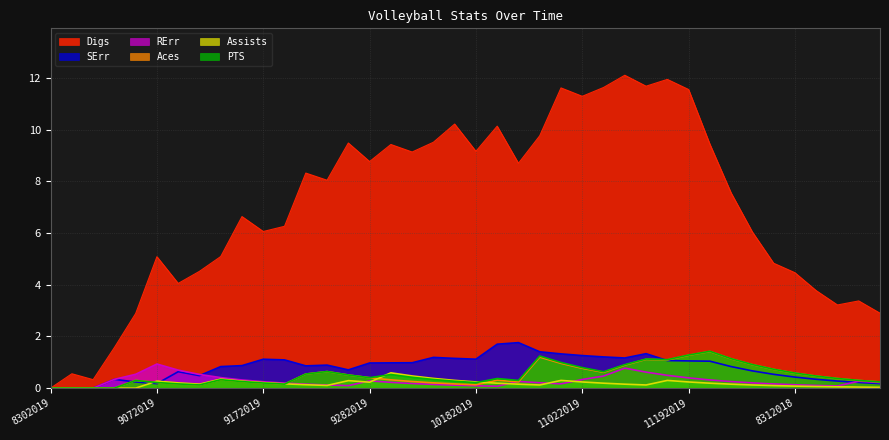

Does the chart display data point markers on the line(s)?

No